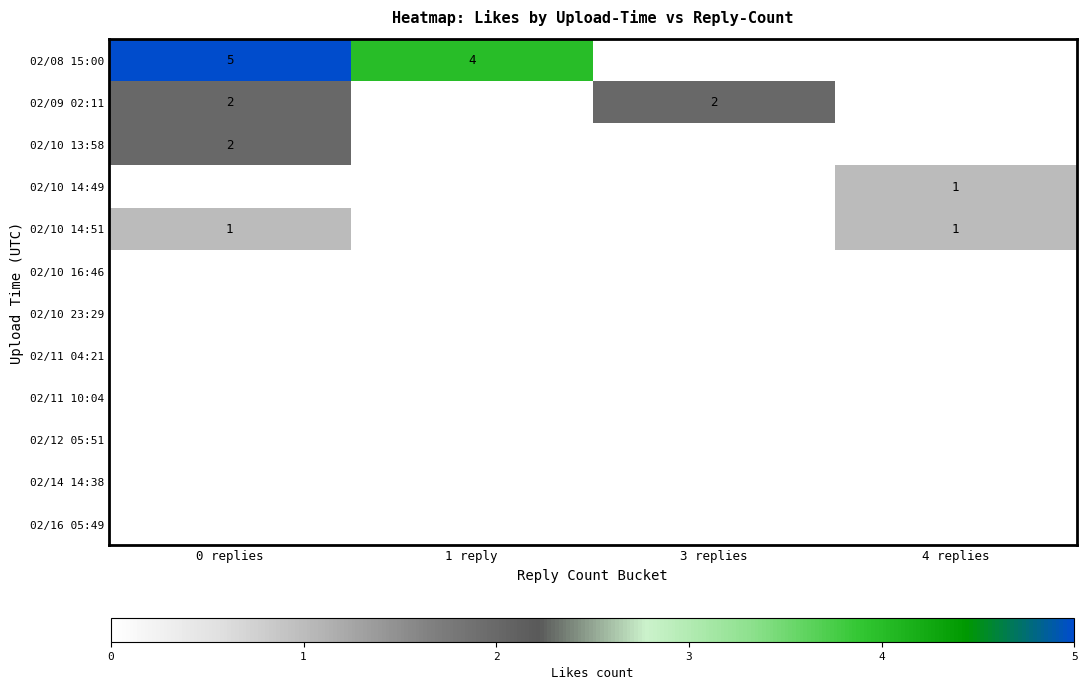

Is it true that 02/11 04:21 equals 0 at 3 replies?

True